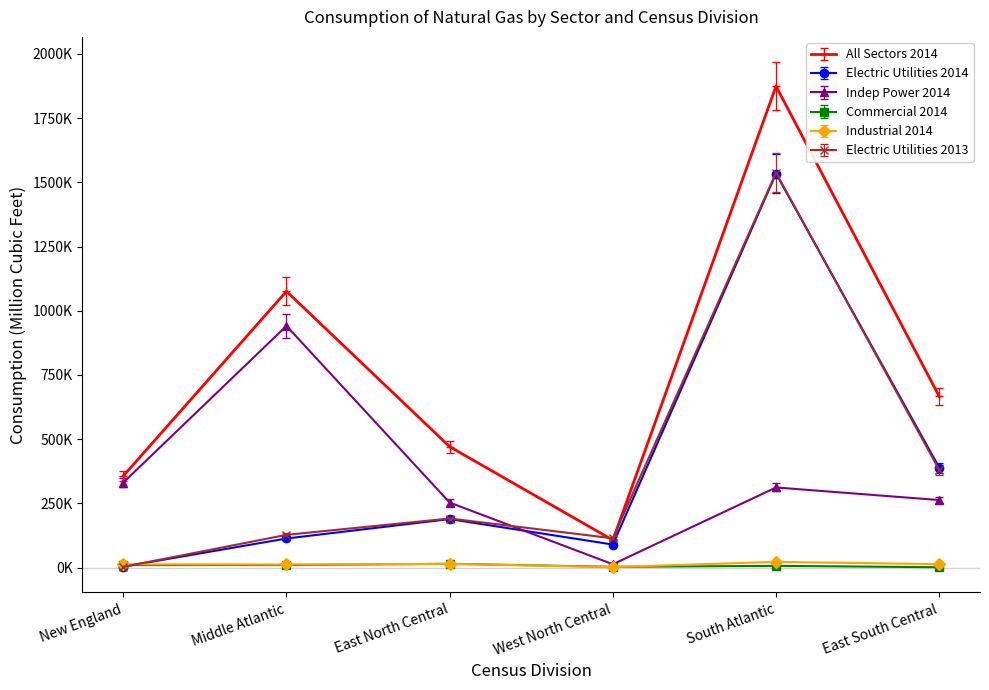

Is this an area chart (filled region under the line)?

No